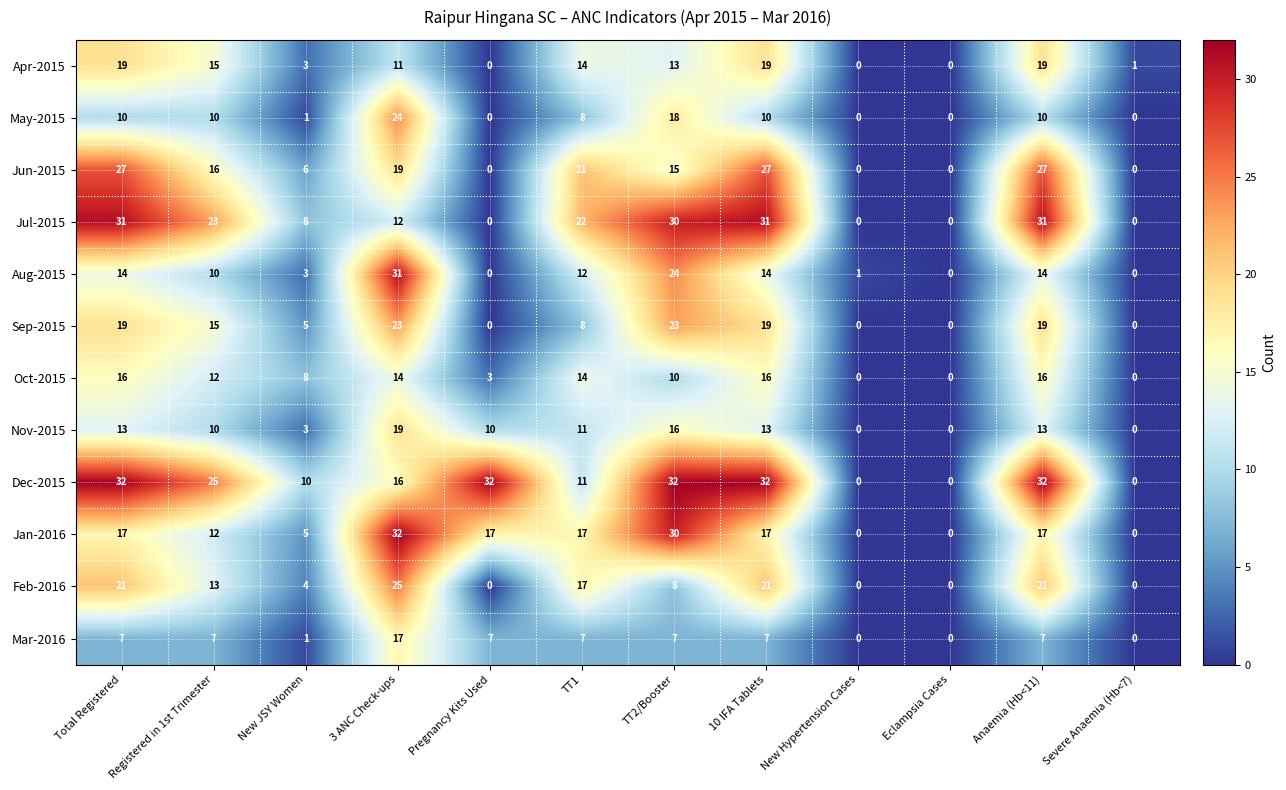

Read the Oct-2015 value at Total Registered, to the nearest 10.

20